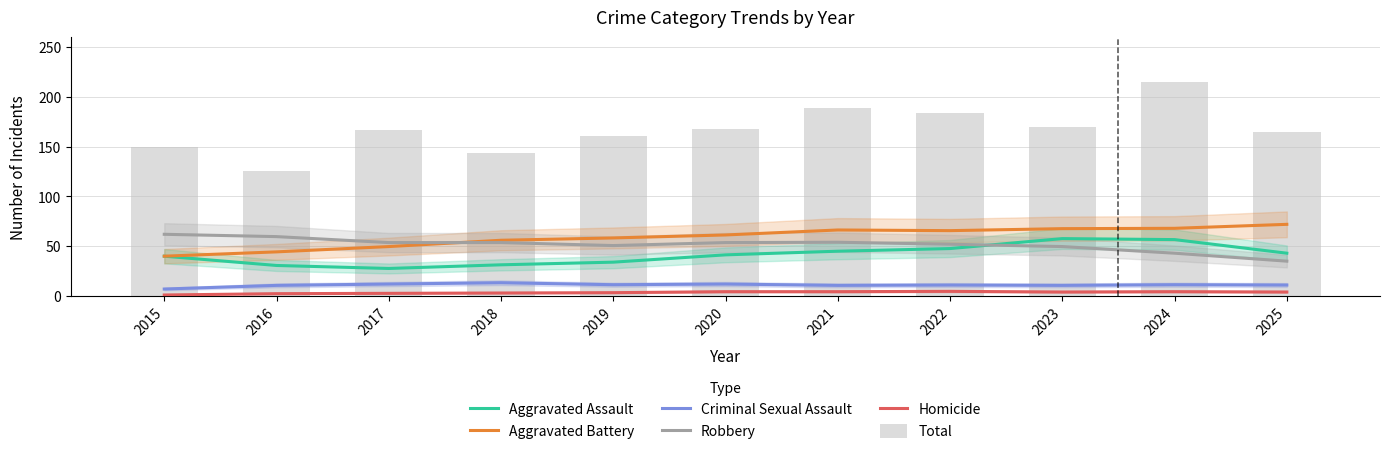

Reading left to right, extract all data points from this chart.

Aggravated Assault: 2015=40.0	2016=30.7	2017=27.7	2018=31.3	2019=34.0	2020=41.3	2021=45.0	2022=47.7	2023=57.7	2024=56.7	2025=43.0
Aggravated Battery: 2015=40.0	2016=44.3	2017=49.7	2018=56.0	2019=58.3	2020=61.3	2021=66.3	2022=65.7	2023=67.7	2024=68.0	2025=72.0
Criminal Sexual Assault: 2015=7.0	2016=10.7	2017=12.0	2018=13.3	2019=11.3	2020=12.0	2021=10.7	2022=11.0	2023=10.7	2024=11.3	2025=11.0
Robbery: 2015=62.0	2016=59.7	2017=53.7	2018=53.7	2019=50.7	2020=53.7	2021=54.0	2022=52.0	2023=49.7	2024=43.0	2025=35.0
Homicide: 2015=1.0	2016=2.3	2017=2.7	2018=3.0	2019=3.3	2020=4.3	2021=4.3	2022=4.7	2023=4.0	2024=4.3	2025=4.0
Total: 2015=150.0	2016=126.0	2017=167.0	2018=144.0	2019=161.0	2020=168.0	2021=189.0	2022=184.0	2023=170.0	2024=215.0	2025=165.0